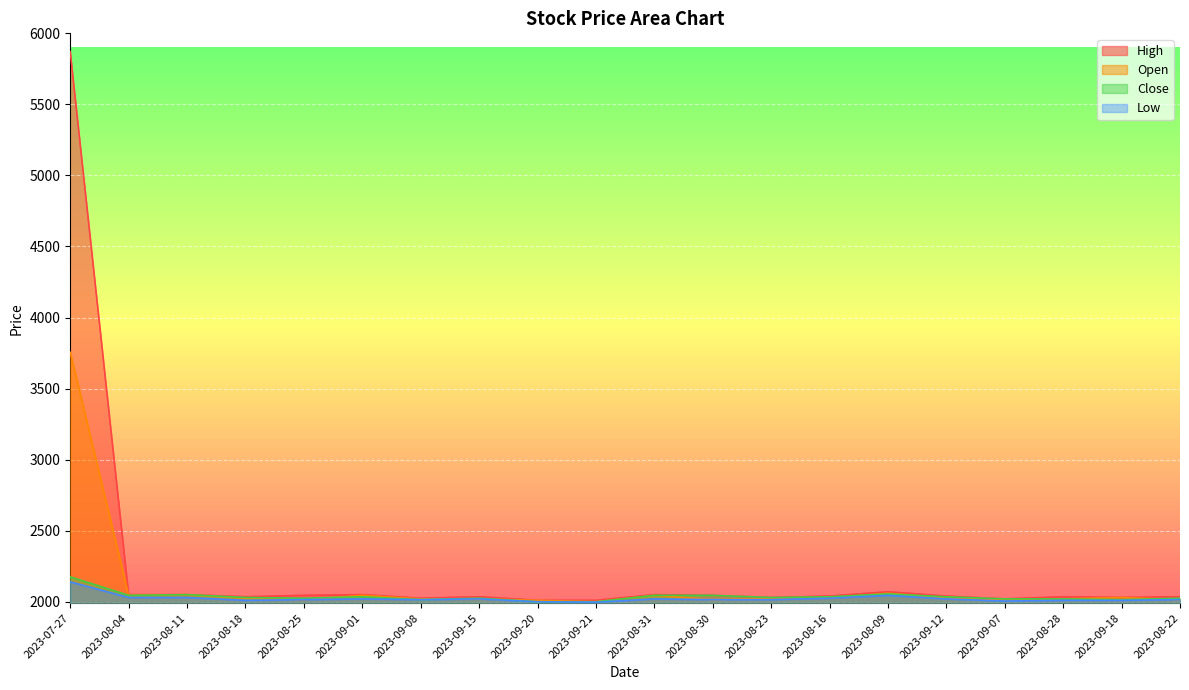

Where is the first local minimum for Open?

2023-08-04